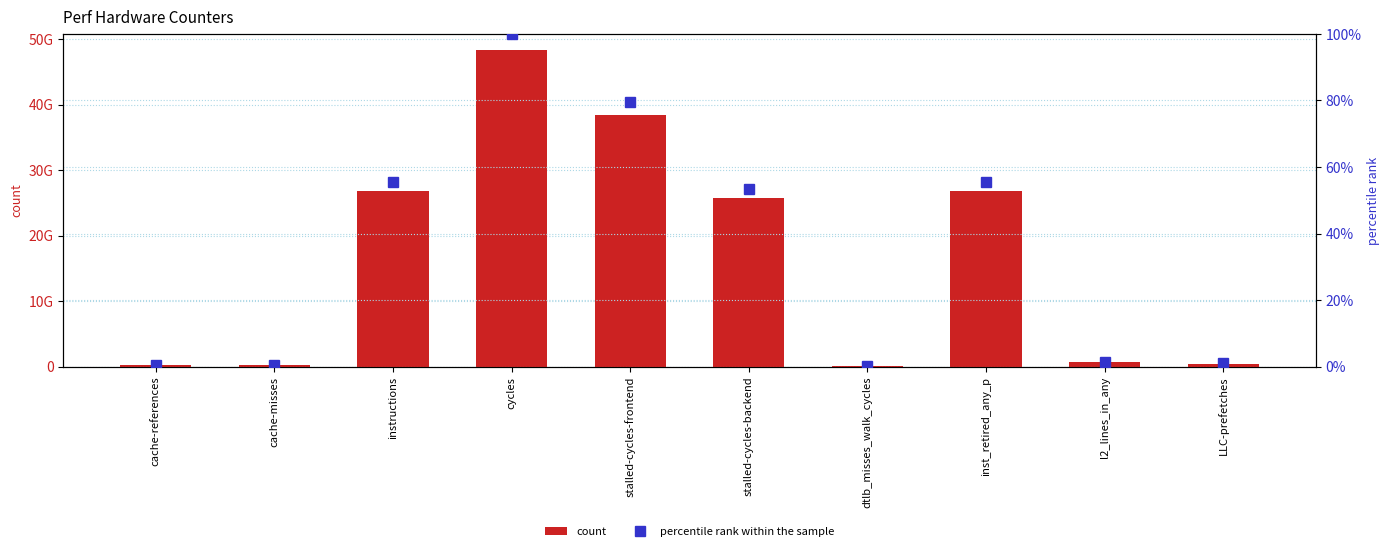

Is the value of percentile rank within the sample at instructions greater than the value of count at l2_lines_in_any?

No